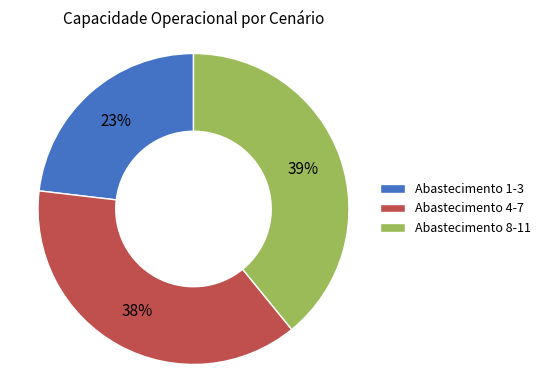

To the nearest percent, what portion does Abastecimento 1-3 represent?

23%